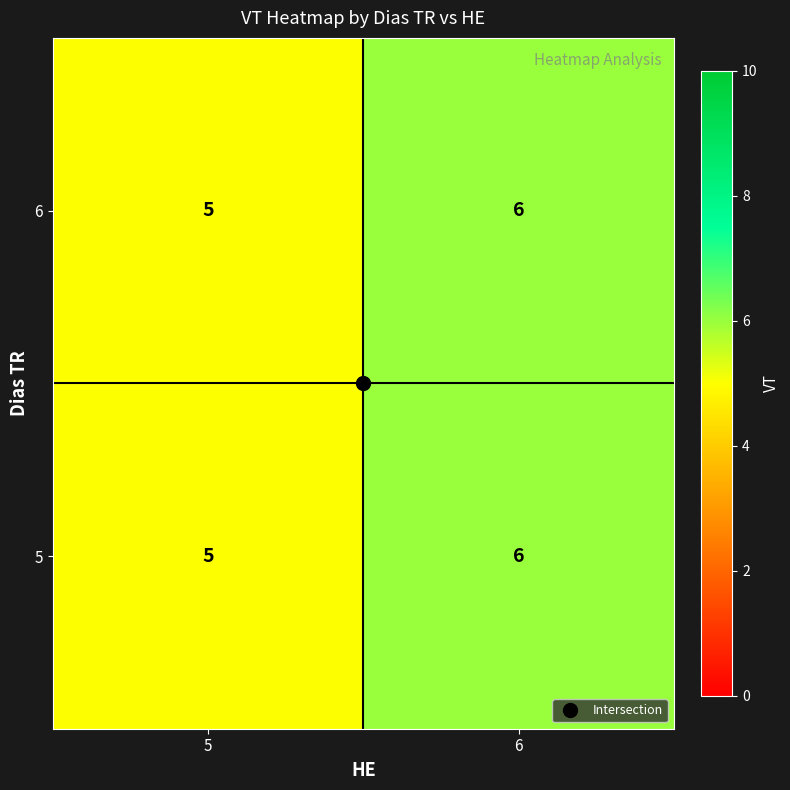

The 6 series shows 9 at 5. True or false?

False